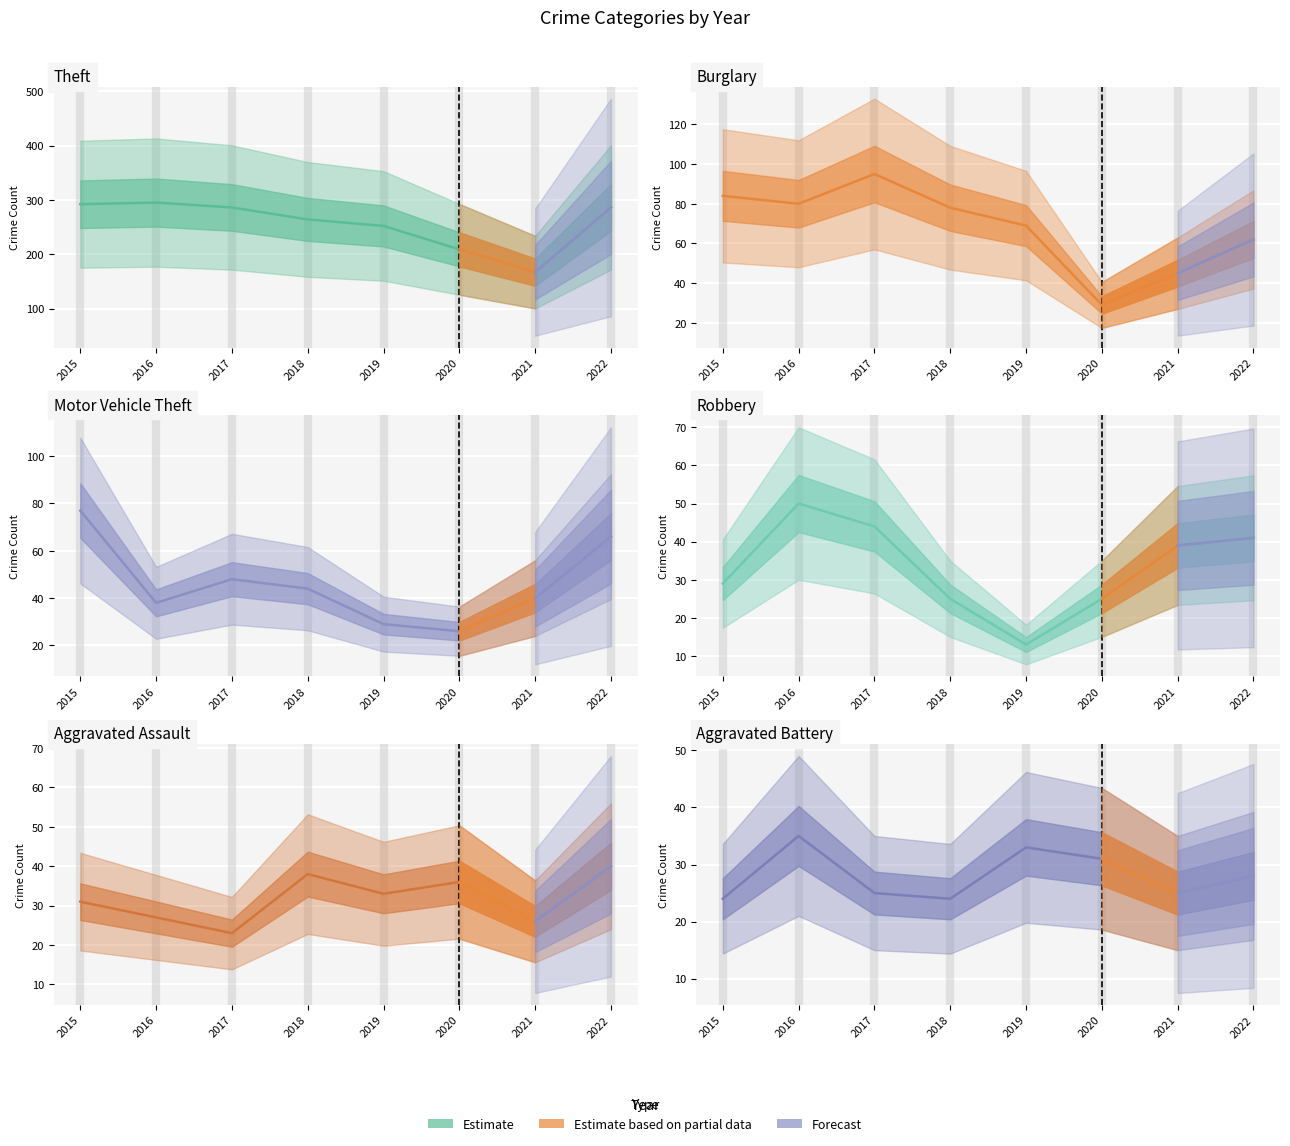

True or false: Aggravated Battery and Theft cross at least once.

False